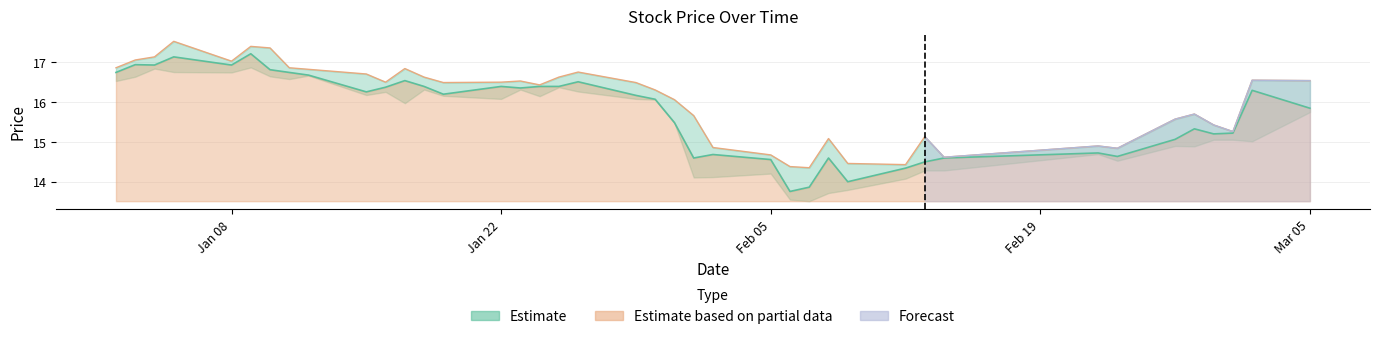

What is the label of the 9th point from the left?

2018-01-12